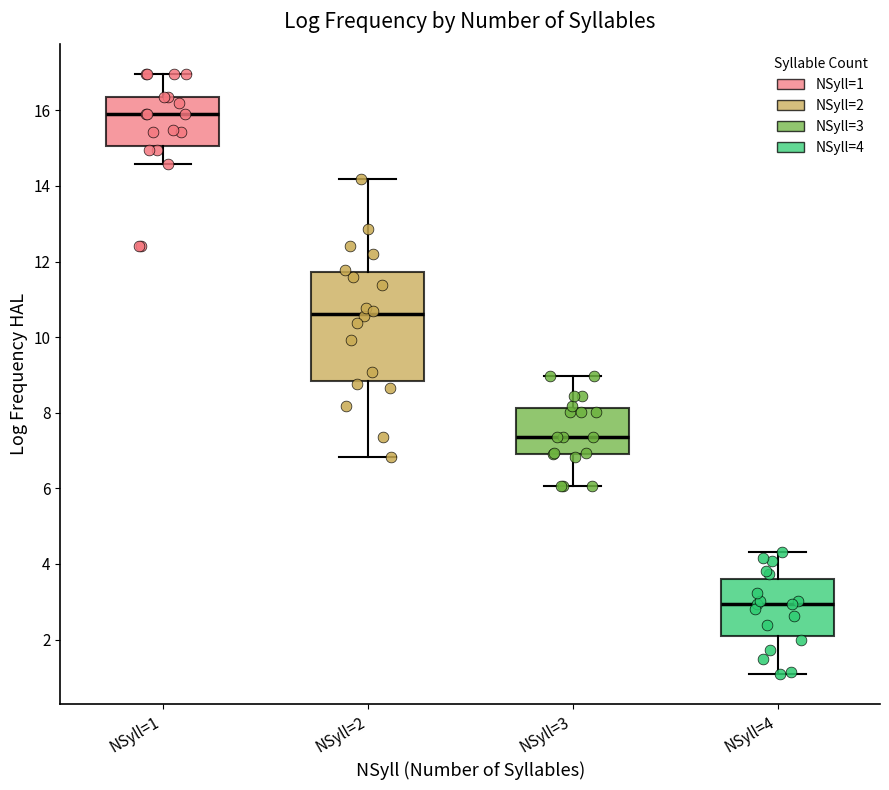

Reading left to right, read every box against the y-axis: the position of its median line, the range the box covers, and the ends of its whiskers. The values are not printed on the chart, so give them approximately, as read against the axis.

NSyll=1: median 15.8, box 15.0 to 16.4, whiskers 14.6 to 17.0
NSyll=2: median 10.6, box 8.8 to 11.8, whiskers 6.8 to 14.2
NSyll=3: median 7.4, box 7.0 to 8.2, whiskers 6.0 to 9.0
NSyll=4: median 3.0, box 2.0 to 3.6, whiskers 1.0 to 4.4